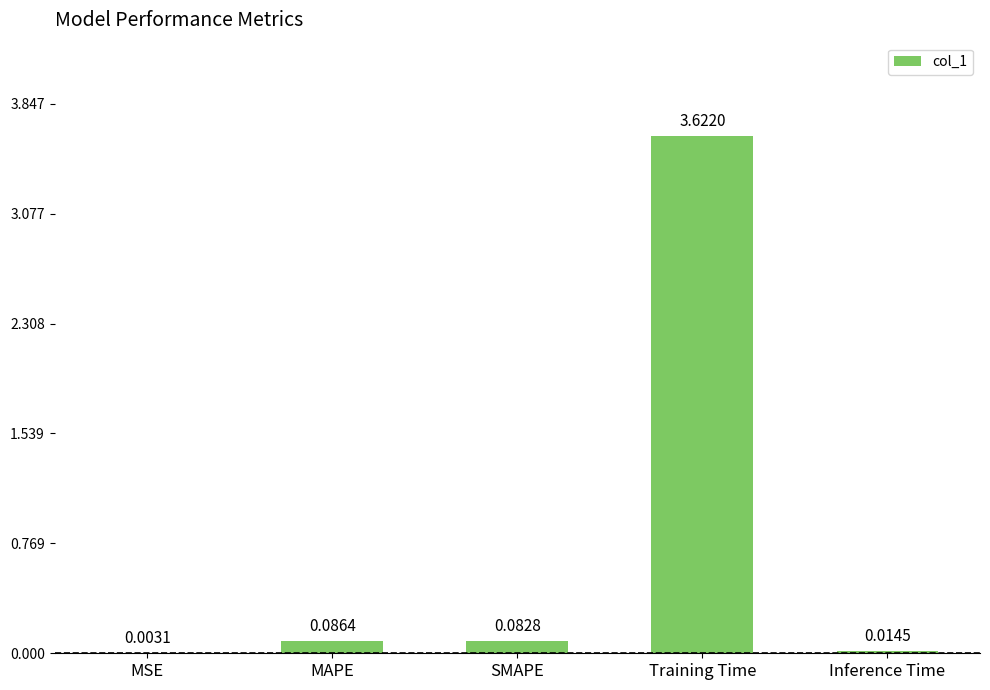

Which has a higher value, MAPE or SMAPE?

MAPE